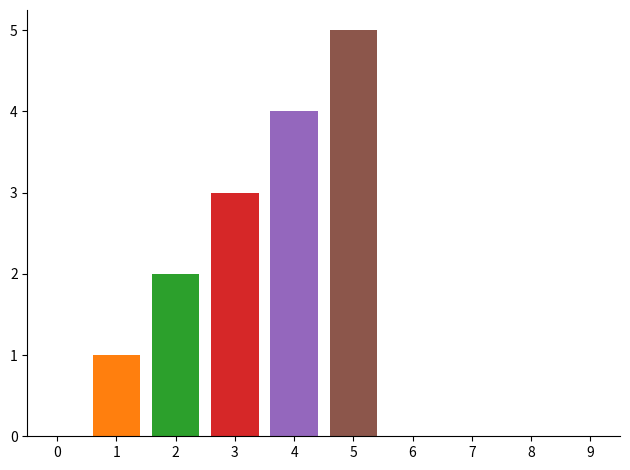

What is the maximum value shown in the chart?

5